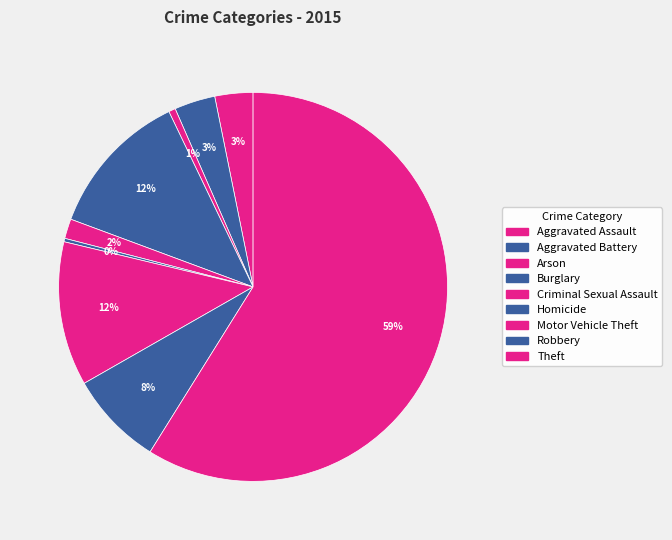

Does Robbery represent more than half of the total?

No